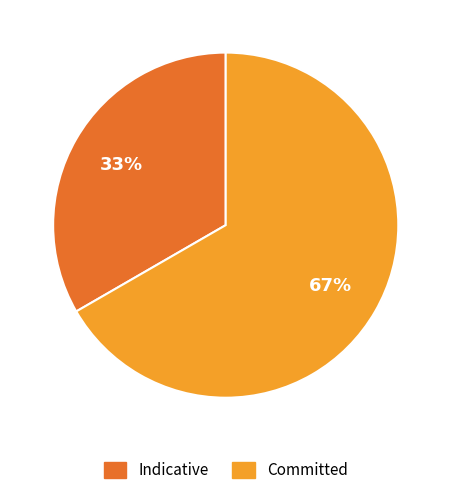

What percentage is the Indicative slice, to the nearest percent?

33%